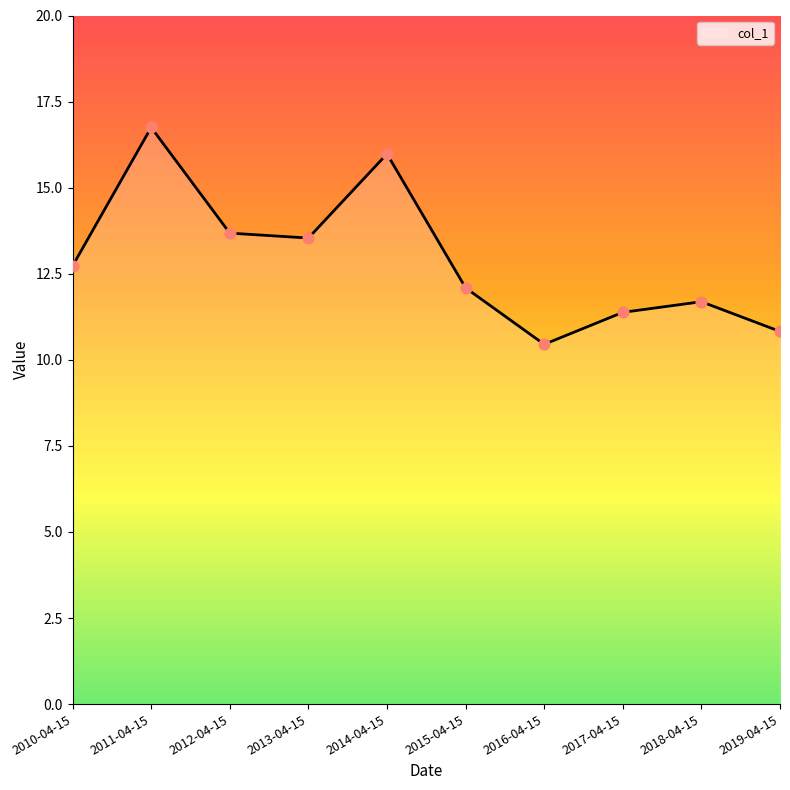

What is the ratio of the value at 2011-04-15 to the value at 2017-04-15?

1.5